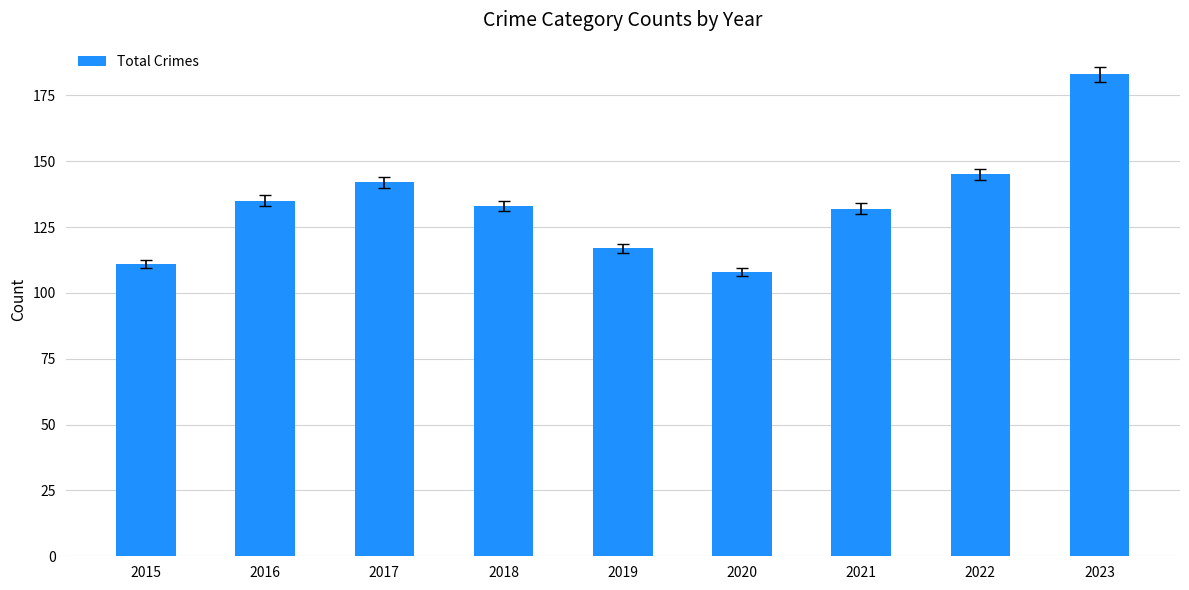

True or false: the data shows 135 at 2016.

True